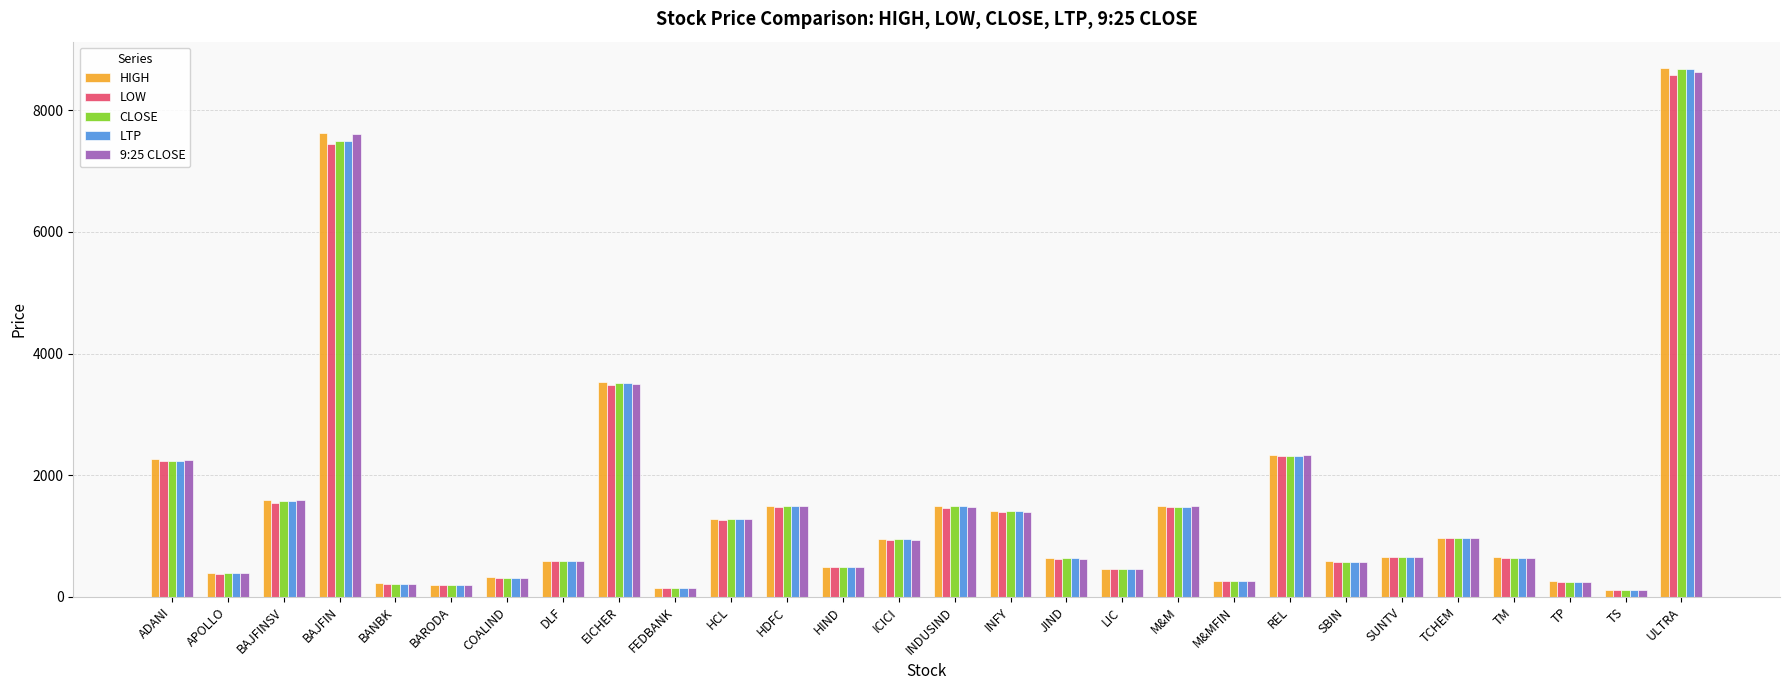

At which label is 9:25 CLOSE closest to 4378?

EICHER